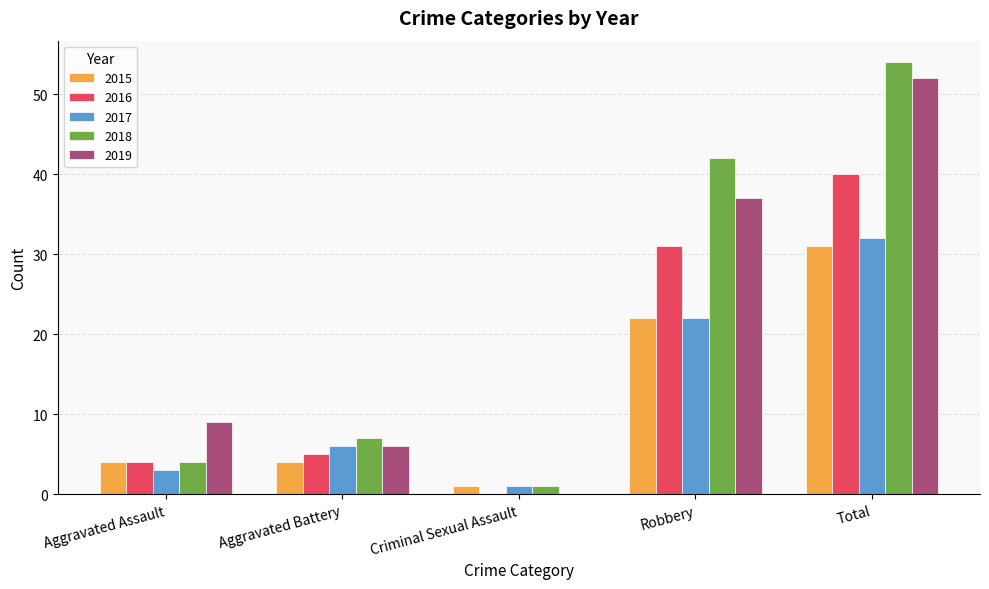

What is the maximum value for 2018?

54